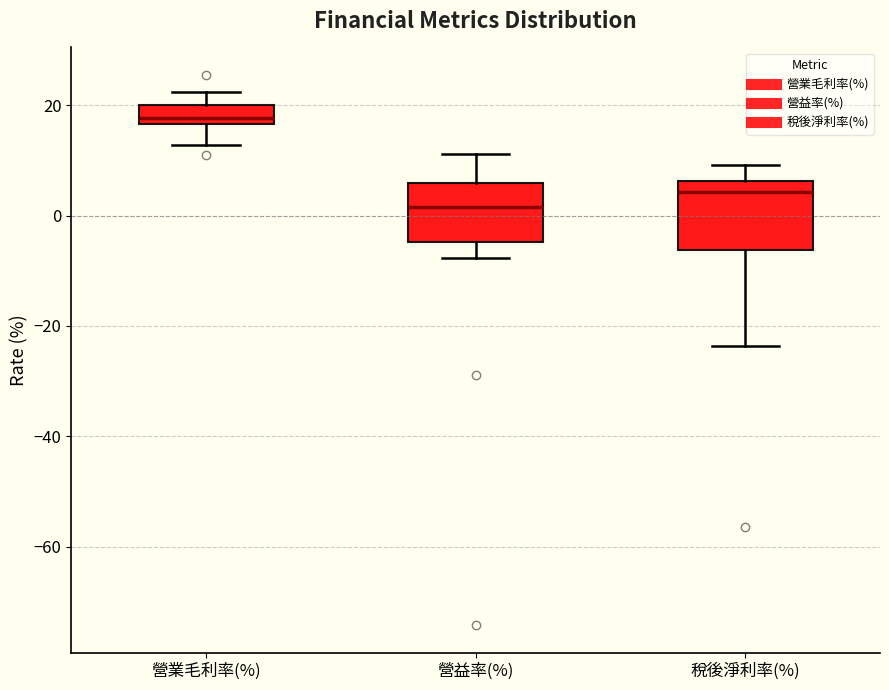

Which box's median line is the highest?

營業毛利率(%)